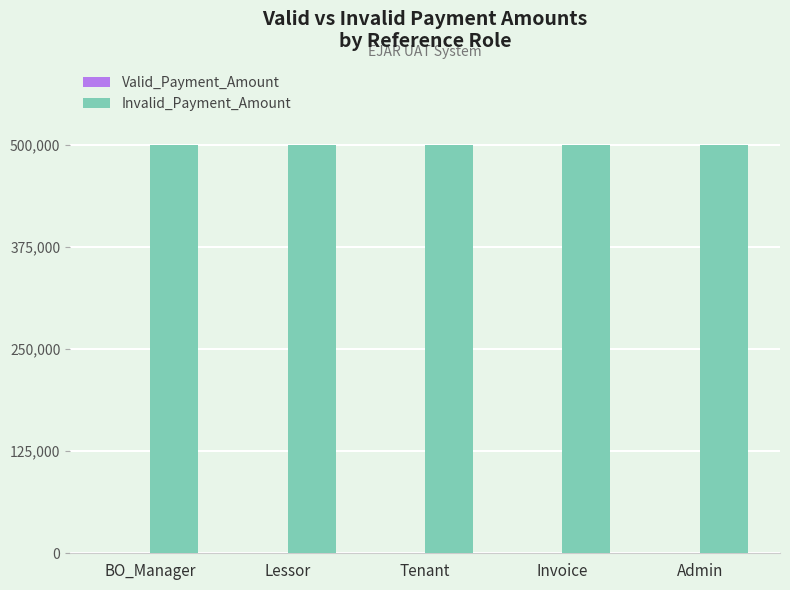

Is it true that Invalid_Payment_Amount equals 500000 at Lessor?

True